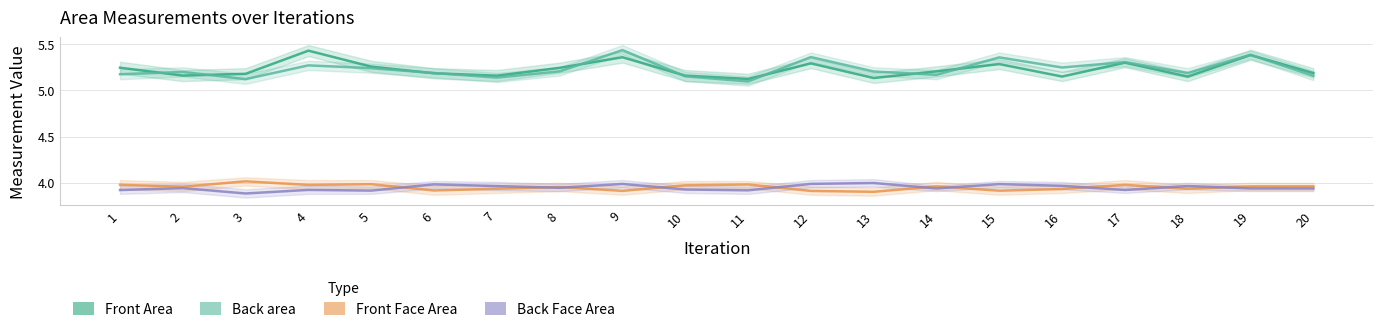

List the labels in order of Back area value, largest first.

9, 19, 12, 15, 17, 4, 16, 5, 8, 13, 2, 6, 18, 1, 14, 20, 10, 7, 3, 11